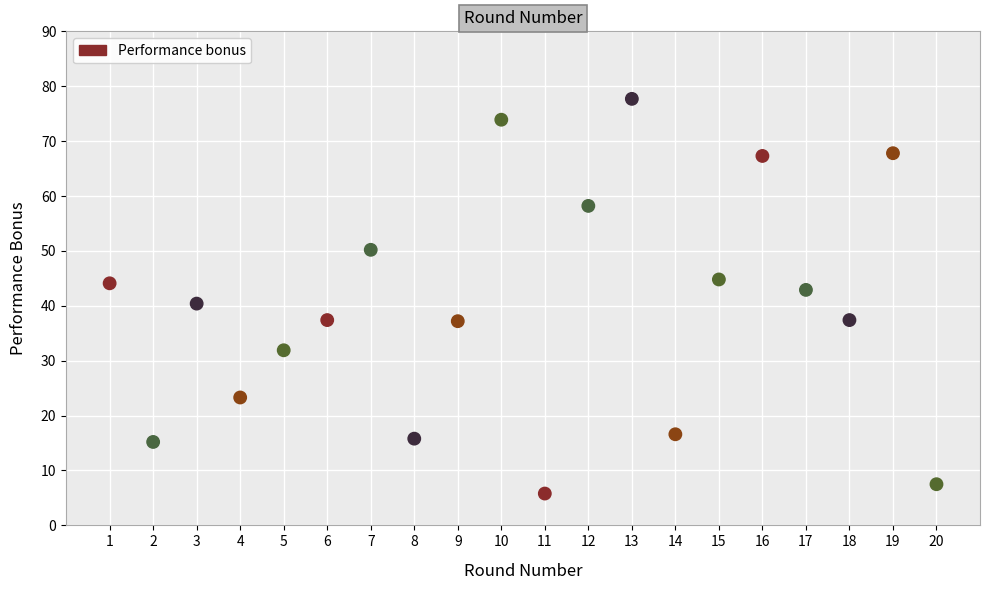

What is the range of Y values (max minus min)?

71.9